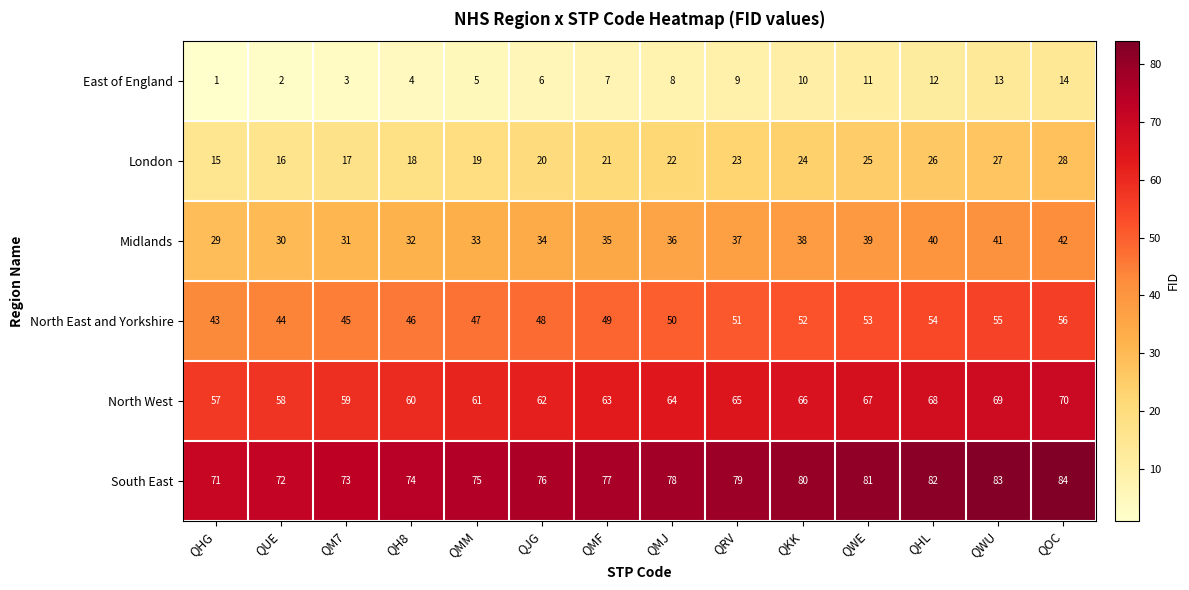

At which category is the sum across all series the highest?

QOC